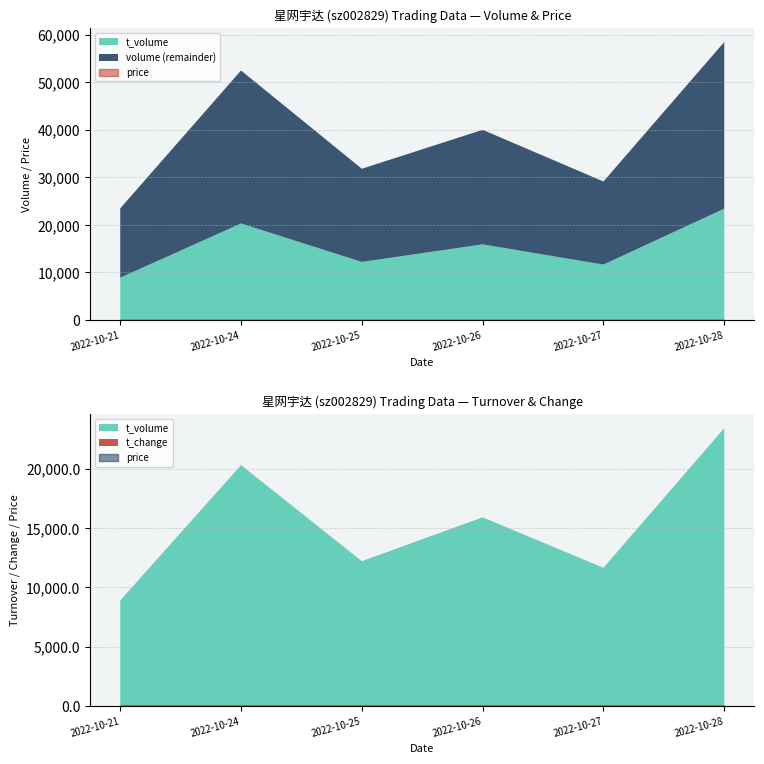

True or false: t_volume and volume intersect in this chart.

False